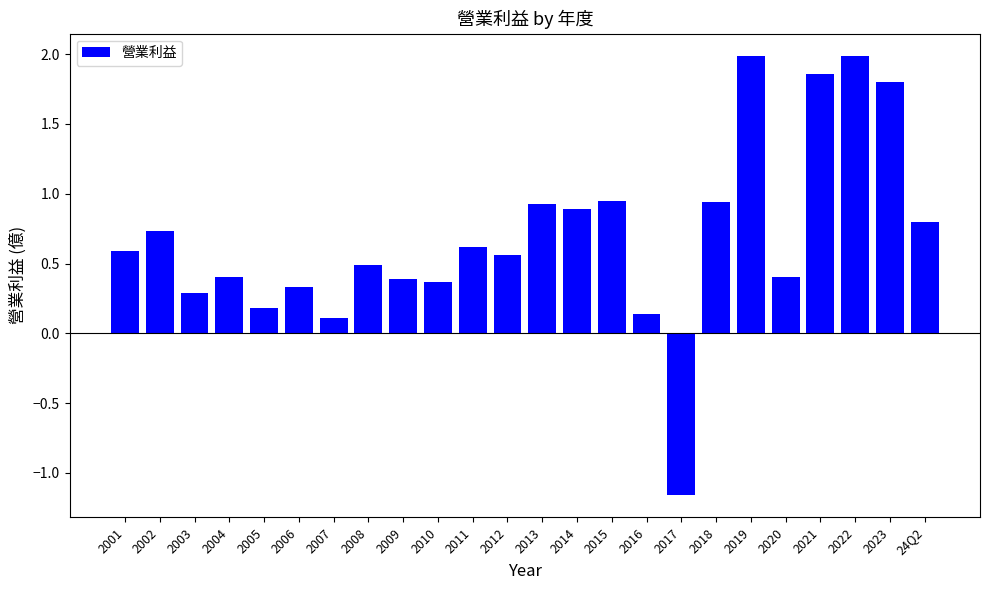

What is the greatest value displayed?

2.0